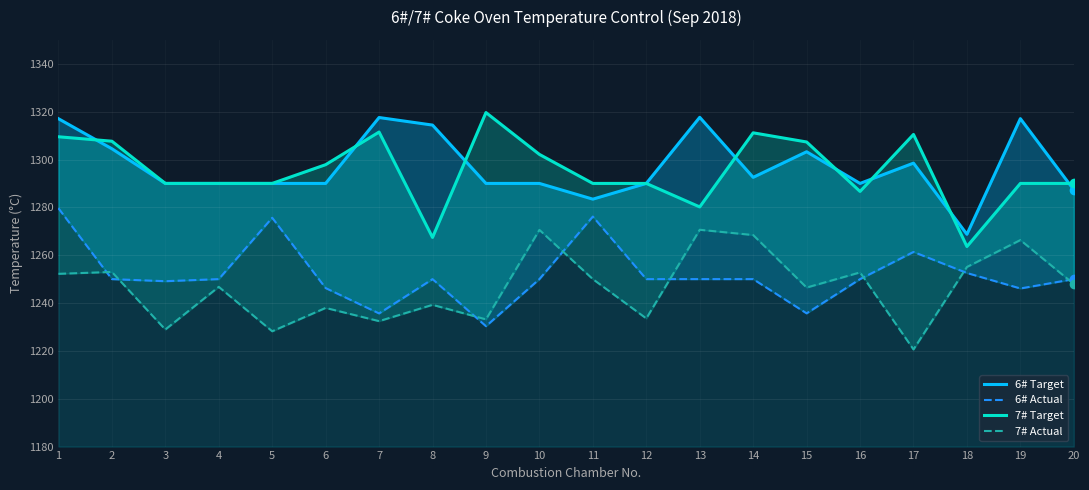

At which category is the sum across all series the highest?

1